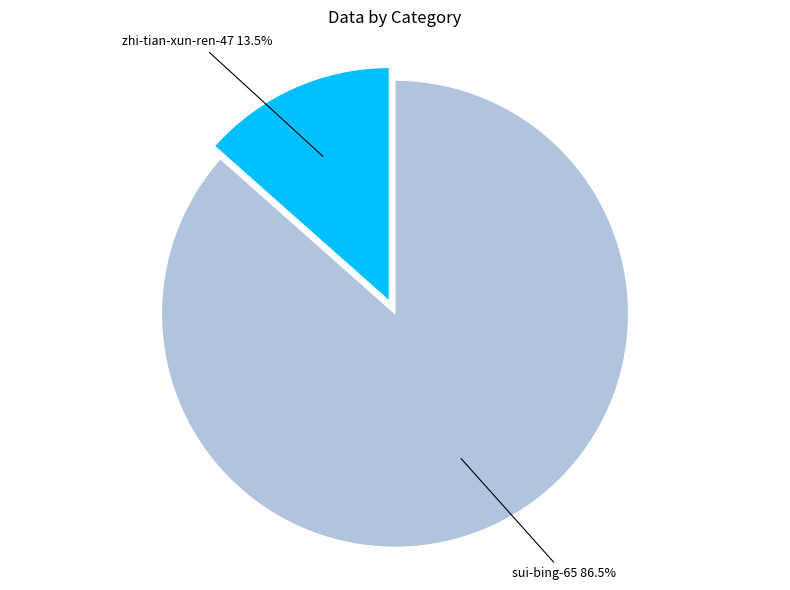

Does any single category account for the majority?

Yes